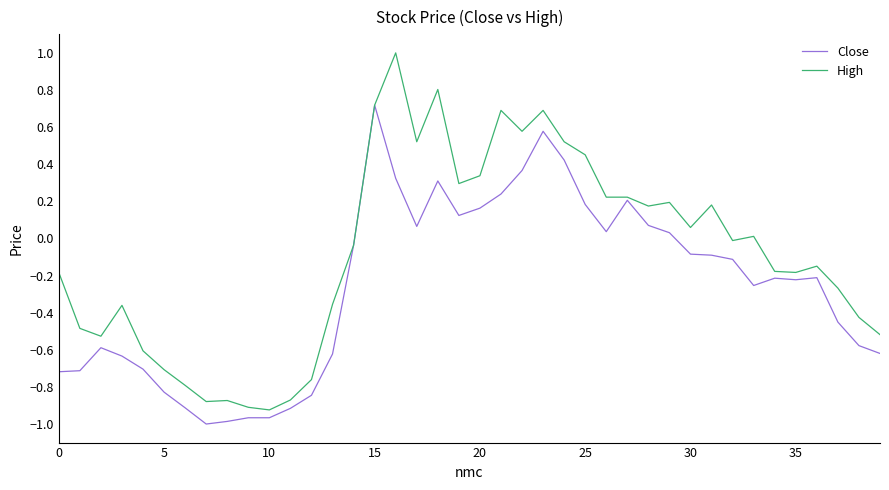

List the series in order of their overall mean, highest first.

High, Close